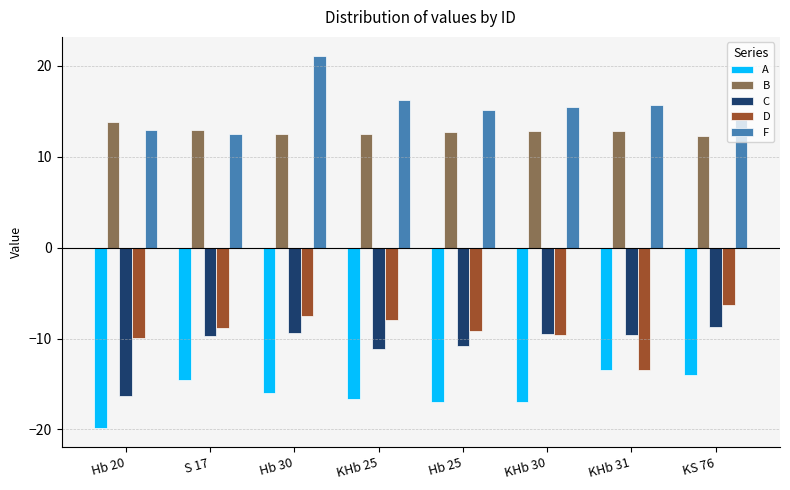

How many bars are there in each group?

5